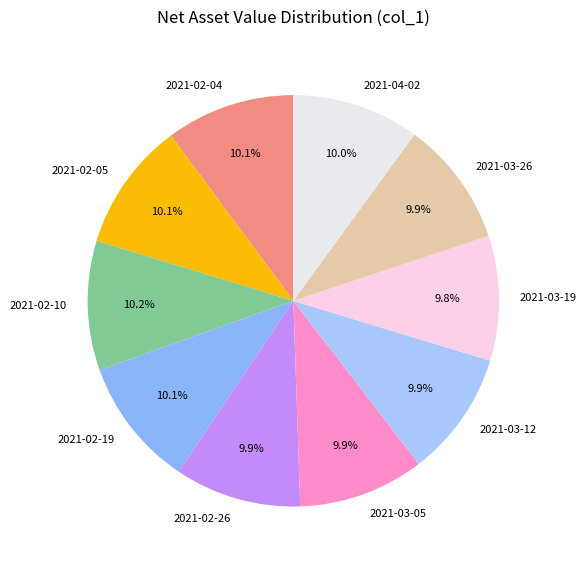

How much of the chart is everything except 2021-02-26?

90.1%